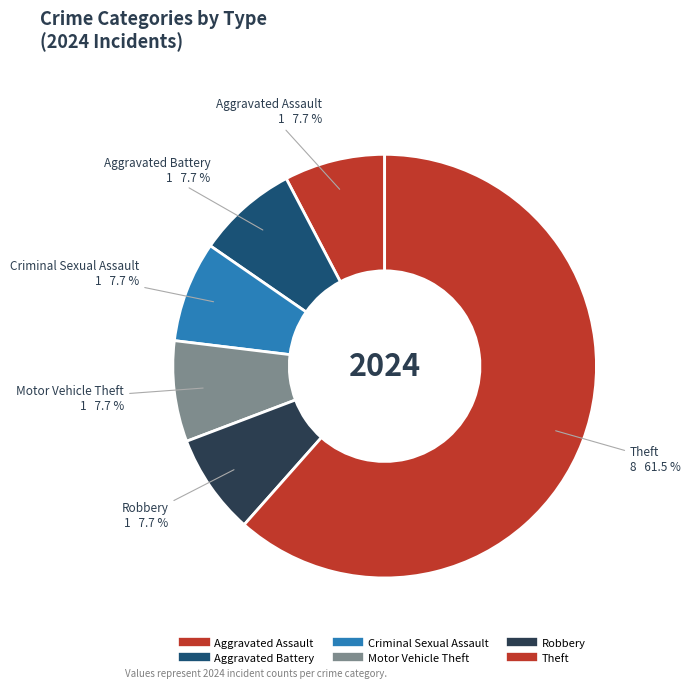

Which category has the biggest portion of the pie?

Theft